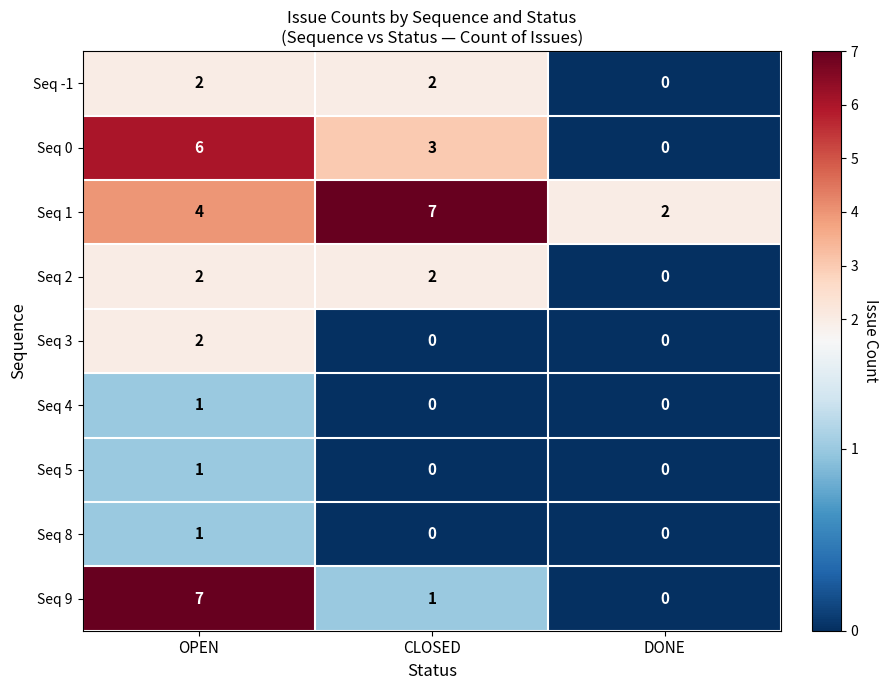

Count the Seq 5 values in the range 0 to 1.

3